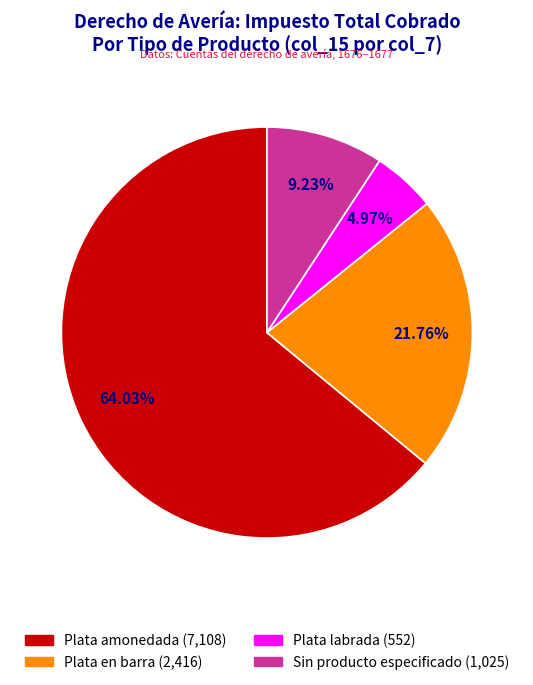

Does any single category account for the majority?

Yes